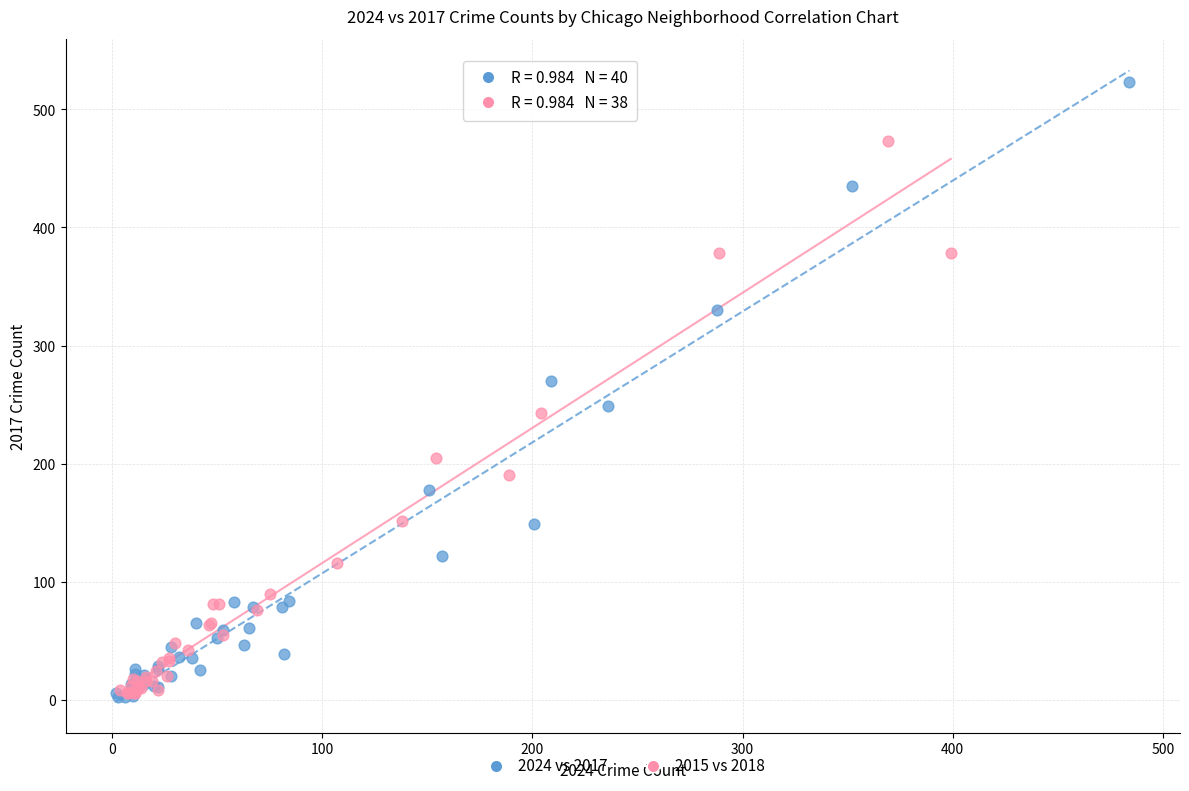

Which series reaches the maximum Y coordinate?

2024 vs 2017